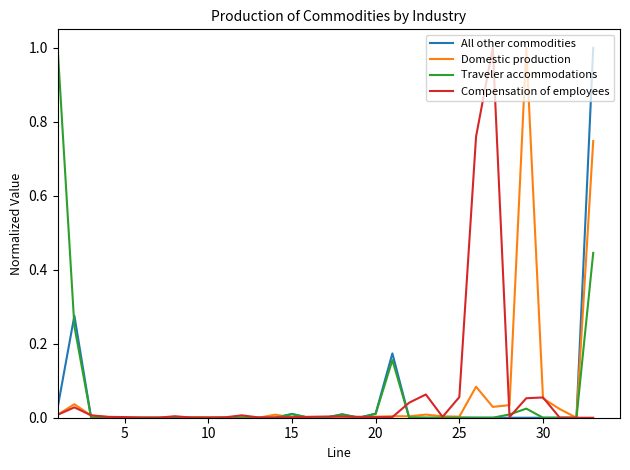

What is the highest value of the Traveler accommodations series?

1.0